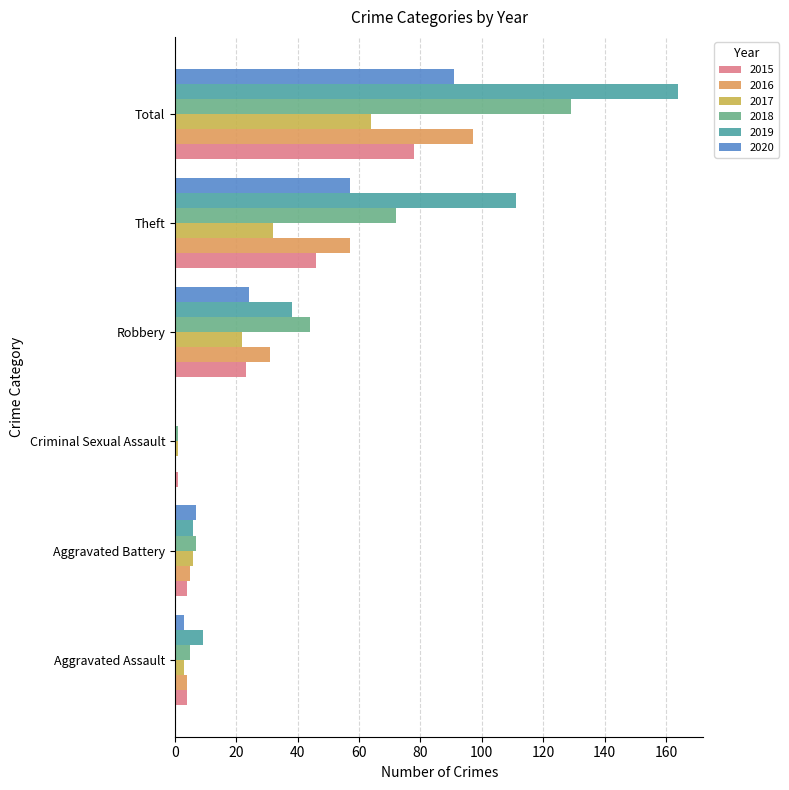

The 2019 series shows 6 at Aggravated Battery. True or false?

True